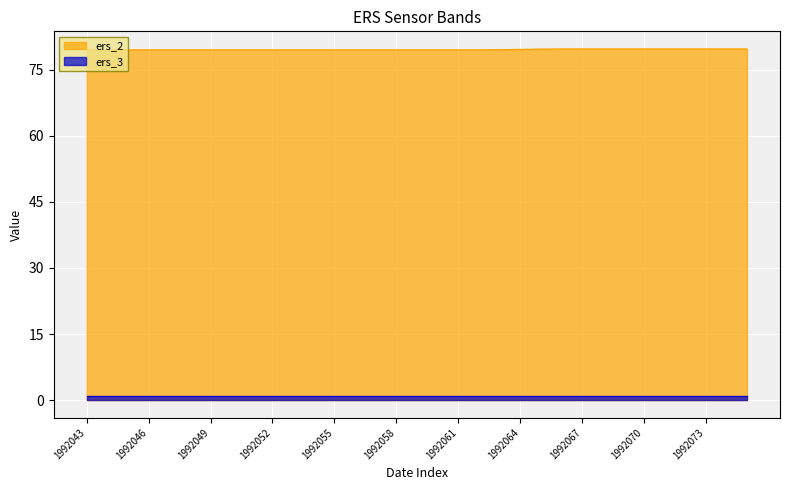

Reading left to right, what are all the values shown in this chart?

1992043=79.5	1992044=79.5	1992045=79.5	1992046=79.5	1992047=79.5	1992048=79.5	1992049=79.5	1992050=79.5	1992051=79.5	1992052=79.5	1992053=79.5	1992054=79.5	1992055=79.5	1992056=79.5	1992057=79.5	1992058=79.5	1992059=79.5	1992060=79.5	1992061=79.5	1992062=79.5	1992063=79.5	1992064=79.6	1992065=79.6	1992066=79.7	1992067=79.7	1992068=79.7	1992069=79.7	1992070=79.7	1992071=79.7	1992072=79.7	1992073=79.7	1992074=79.7	1992075=79.7